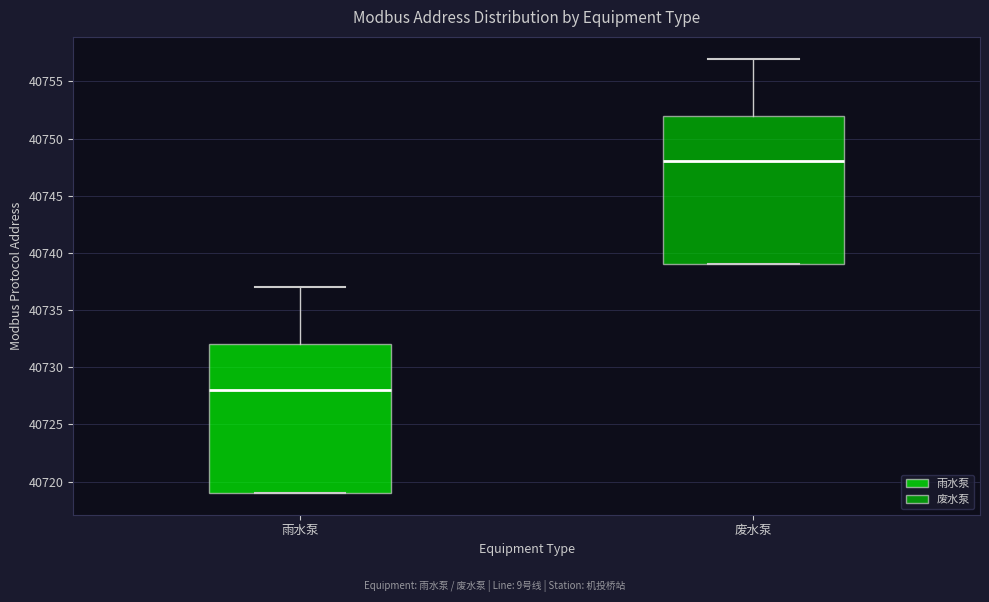

Reading left to right, transcribe this box plot: for each box, give where its median line is, the range the box spans, and where its two whiskers end, as read against the y-axis. The values are not printed on the chart, so give them approximately, as read against the axis.

雨水泵: median 40728, box 40719 to 40732, whiskers 40719 to 40737
废水泵: median 40748, box 40739 to 40752, whiskers 40739 to 40757